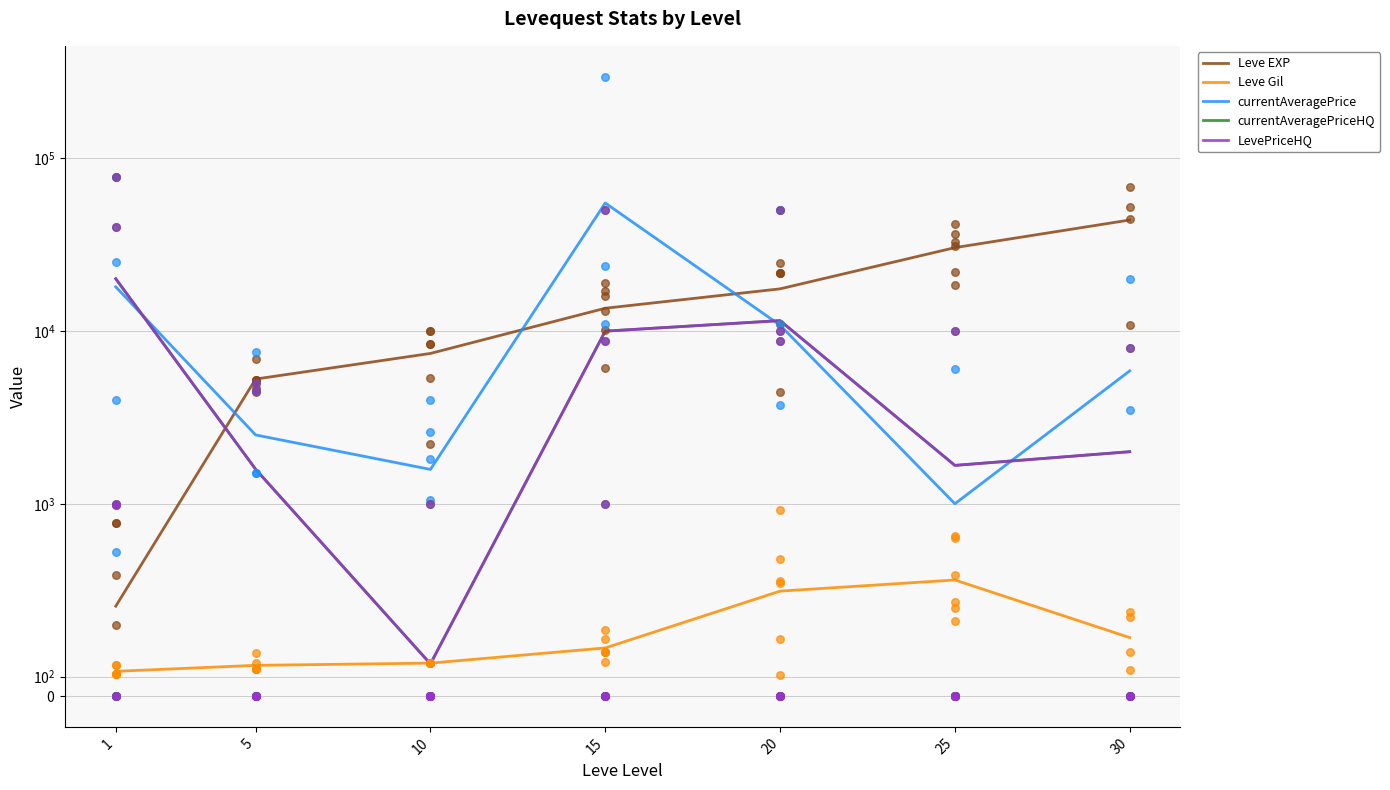

At which category is the sum across all series the highest?

15